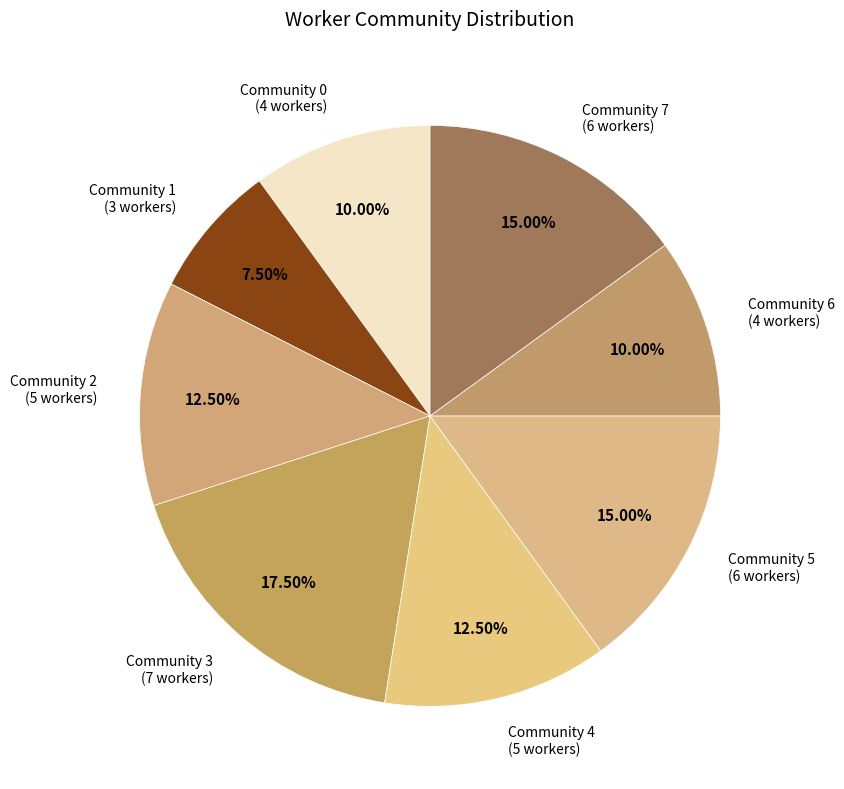

Approximately how many times larger is the value at Community 4 compared to Community 3?

0.7